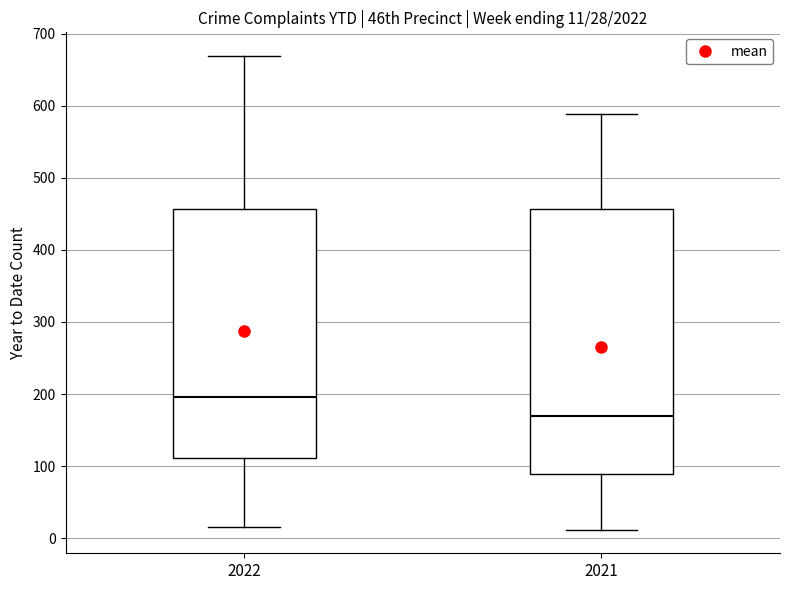

Which box's median line is the lowest?

2021